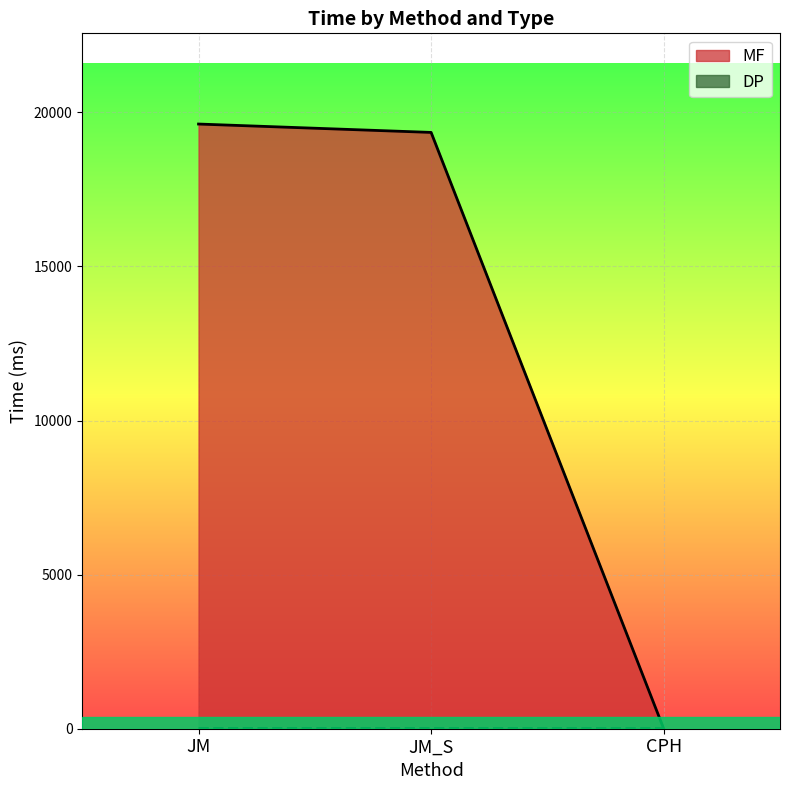

How many series are shown in this chart?

2